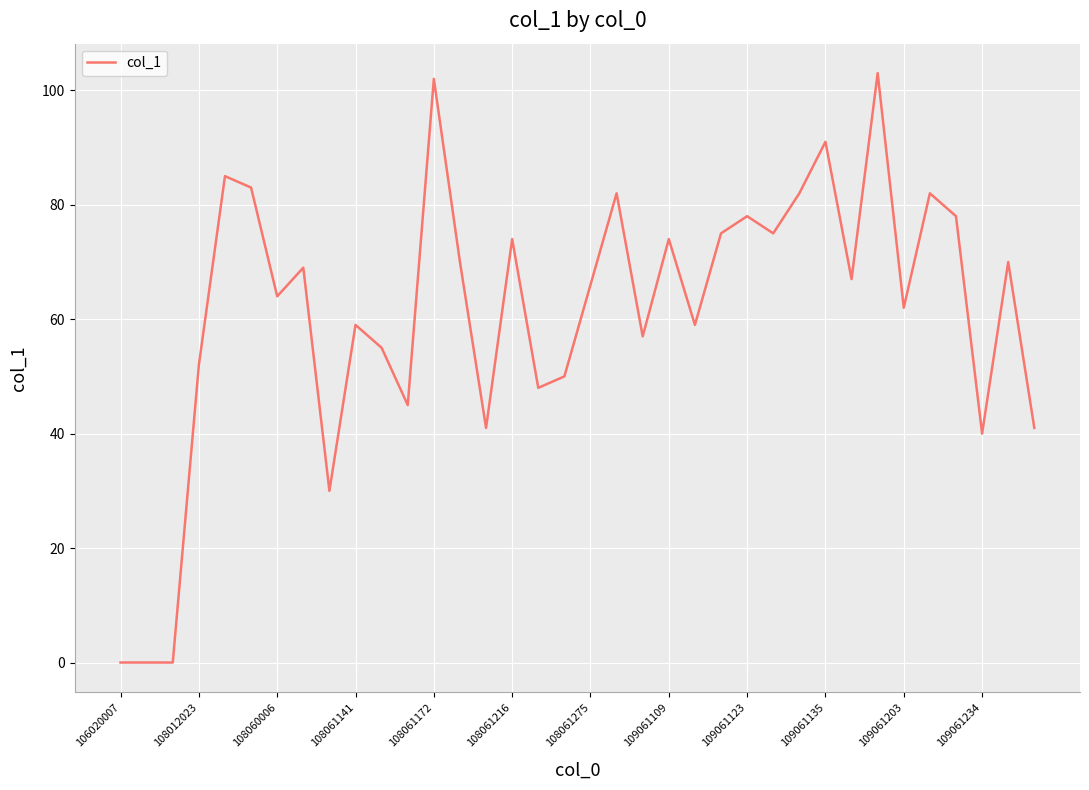

What is the difference between the maximum and minimum values?

103